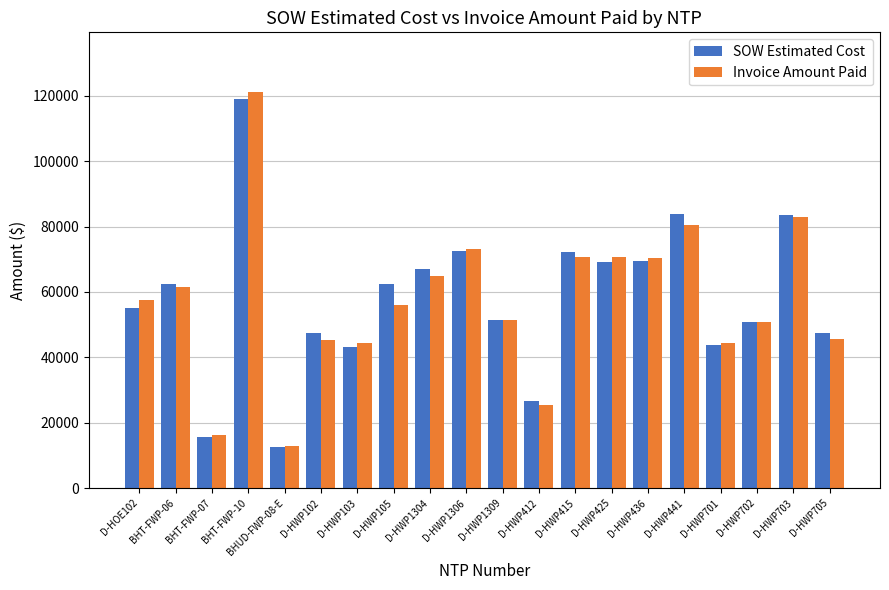

What is the sum of the Invoice Amount Paid values at D-HWP412 and BHUD-FWP-08-E?

38413.1